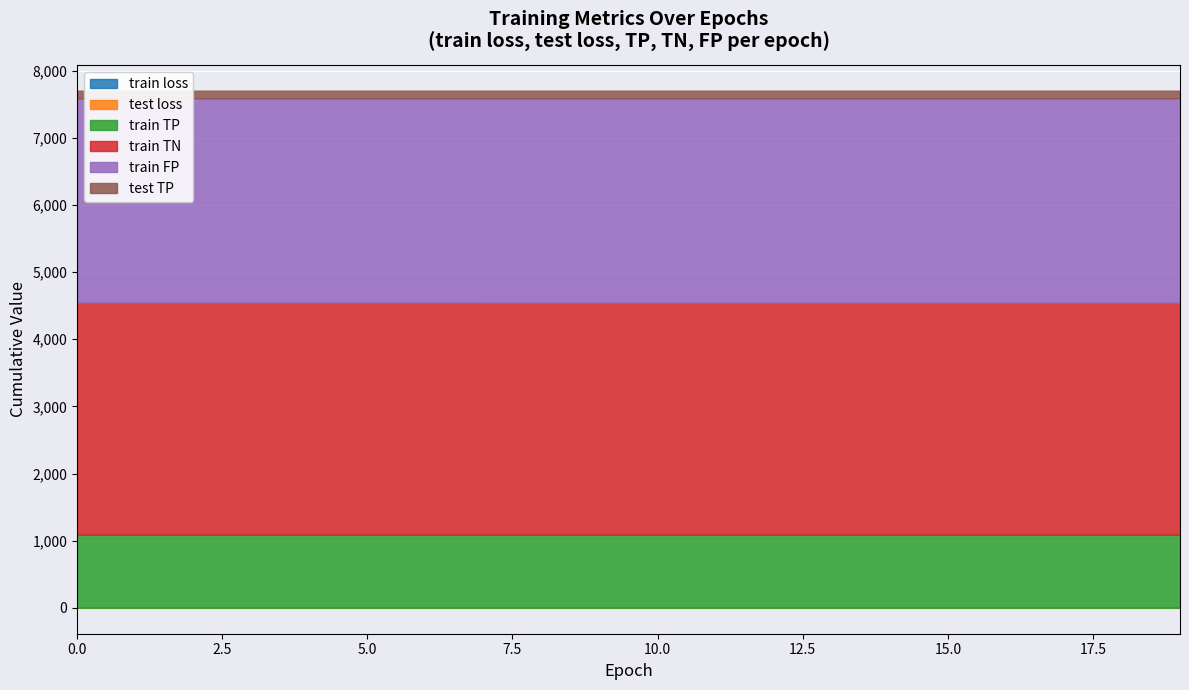

True or false: train TP and train FP cross at least once.

False